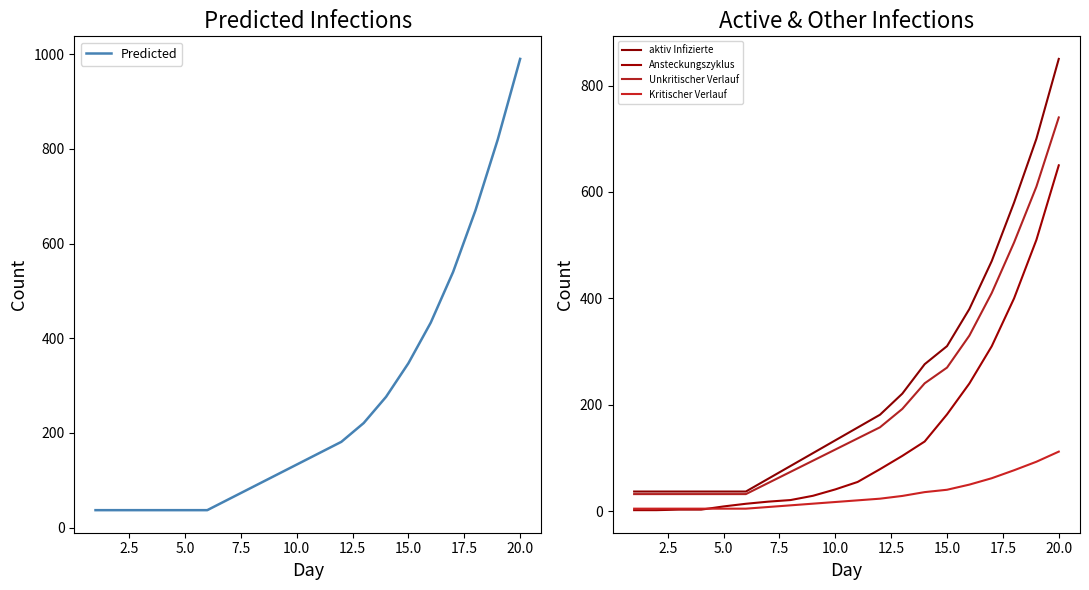

How many data points in aktiv Infizierte are less than 157?

10